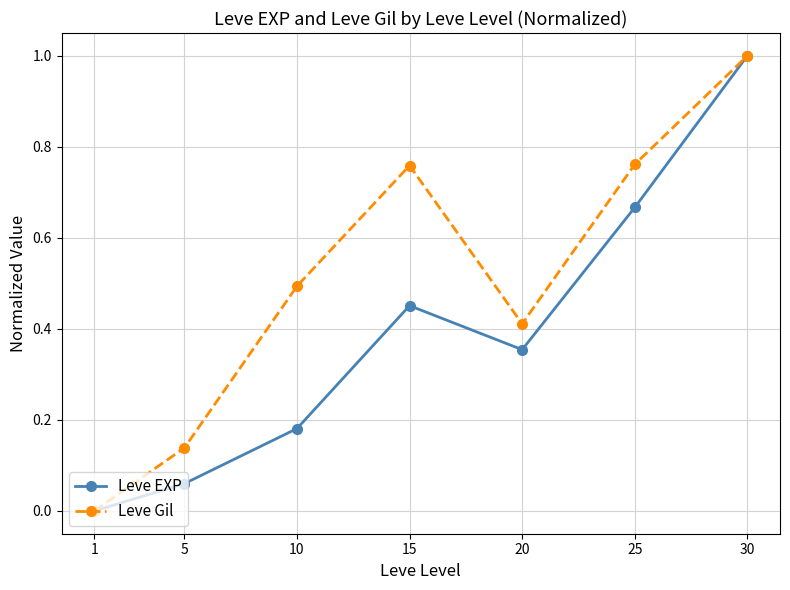

What is the difference between the Leve Gil values at 30 and 5?

0.9